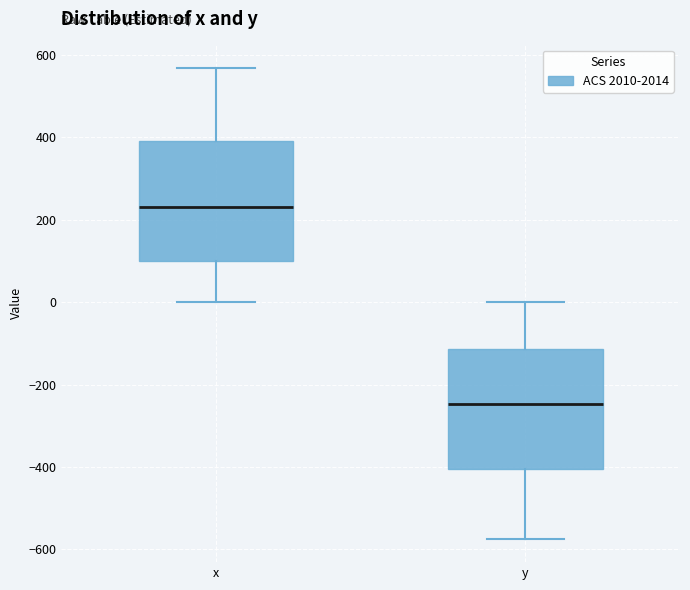

Reading left to right, transcribe this box plot: for each box, give where its median line is, the range the box spans, and where its two whiskers end, as read against the y-axis. The values are not printed on the chart, so give them approximately, as read against the axis.

x: median 240, box 100 to 400, whiskers 0 to 560
y: median -240, box -400 to -120, whiskers -580 to 0